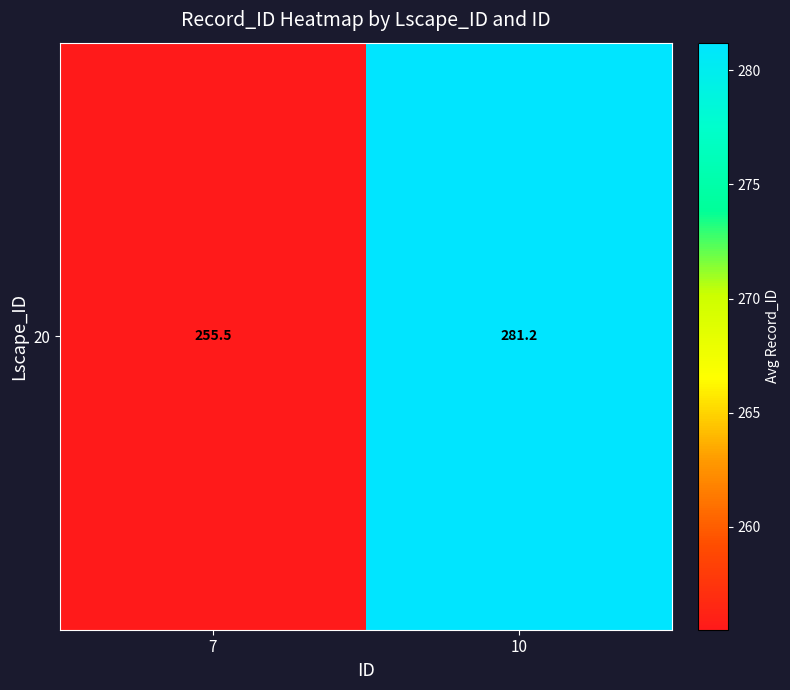

Count the number of categories in the chart.

2